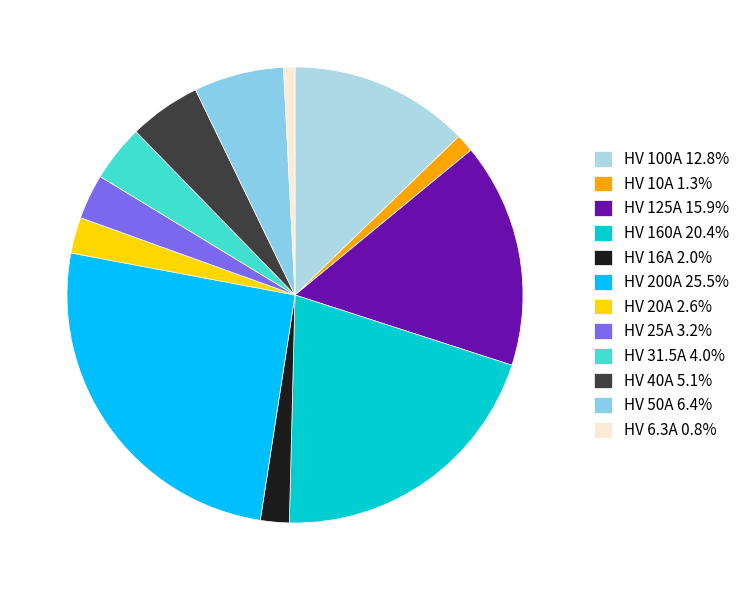

Does any single category account for the majority?

No